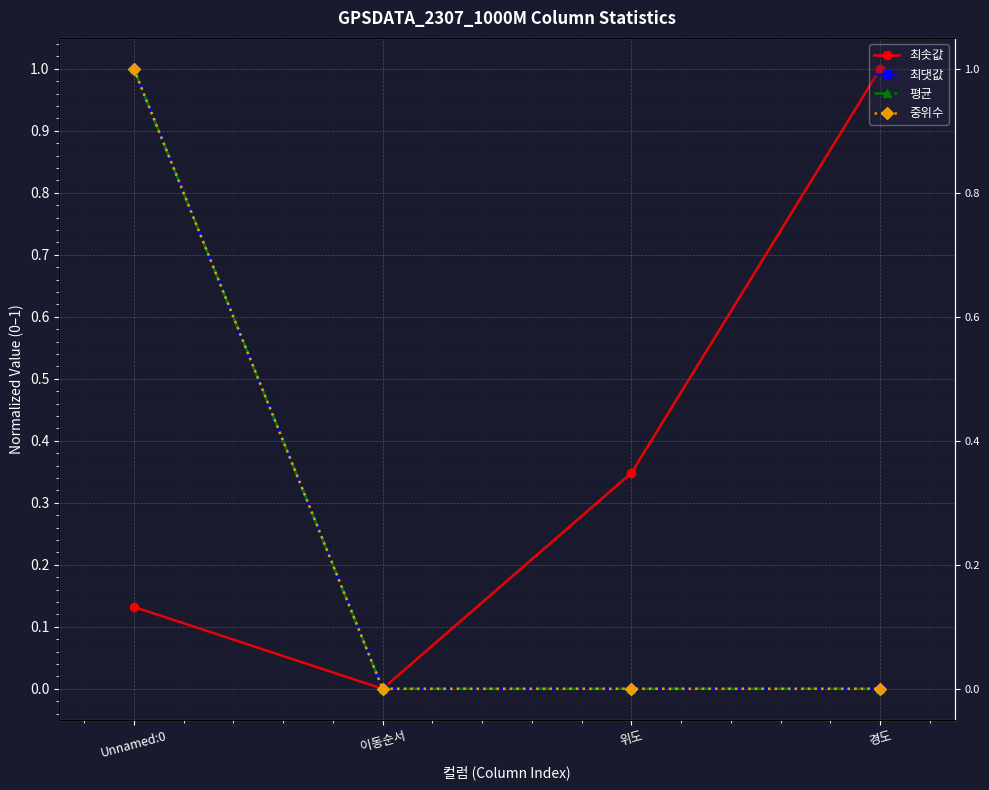

What is the label of the 3rd point from the right?

이동순서